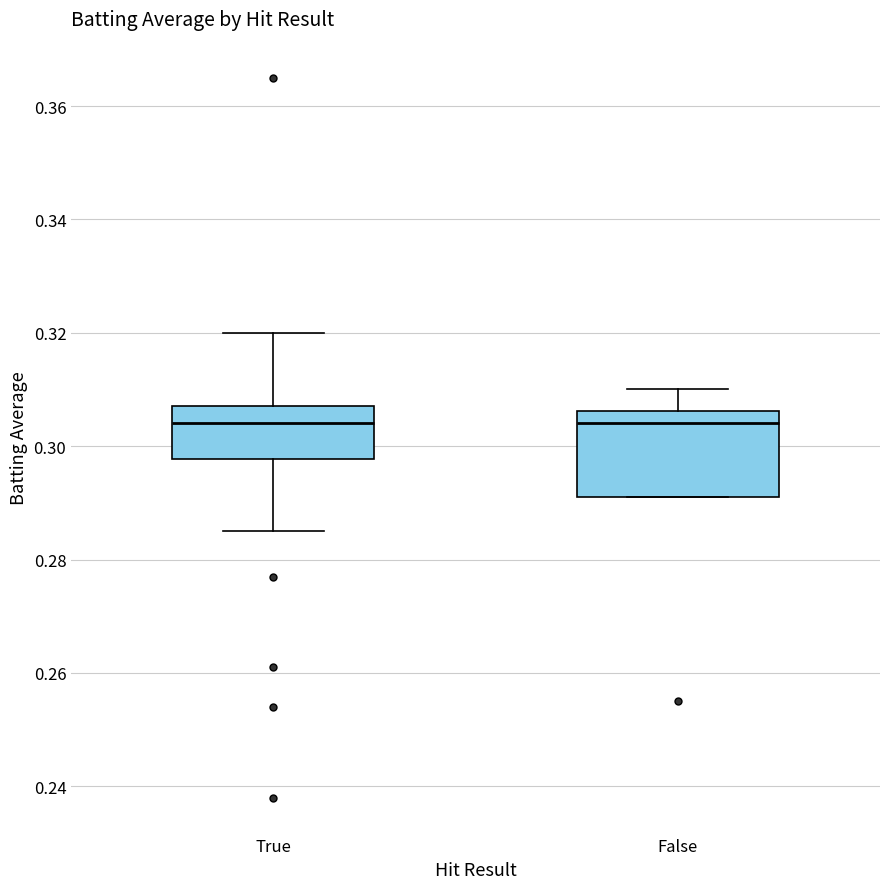

Reading left to right, read every box against the y-axis: the position of its median line, the range the box covers, and the ends of its whiskers. The values are not printed on the chart, so give them approximately, as read against the axis.

True: median 0.304, box 0.298 to 0.308, whiskers 0.286 to 0.320
False: median 0.304, box 0.292 to 0.306, whiskers 0.292 to 0.310